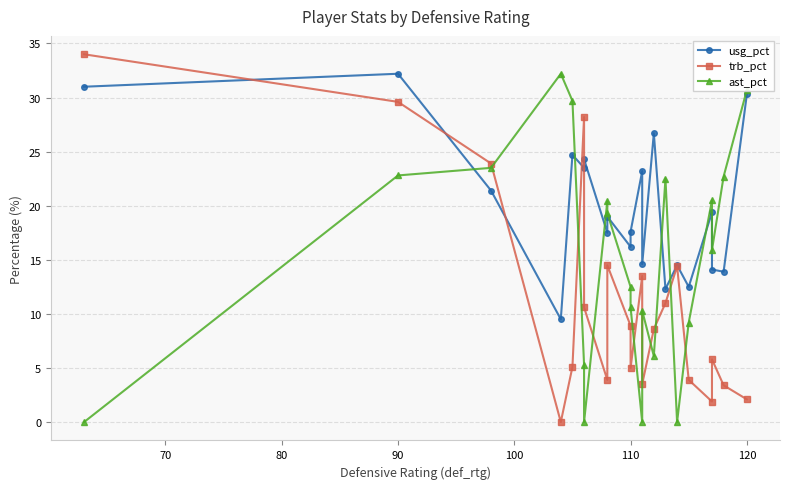

How many lines are shown in the chart?

3